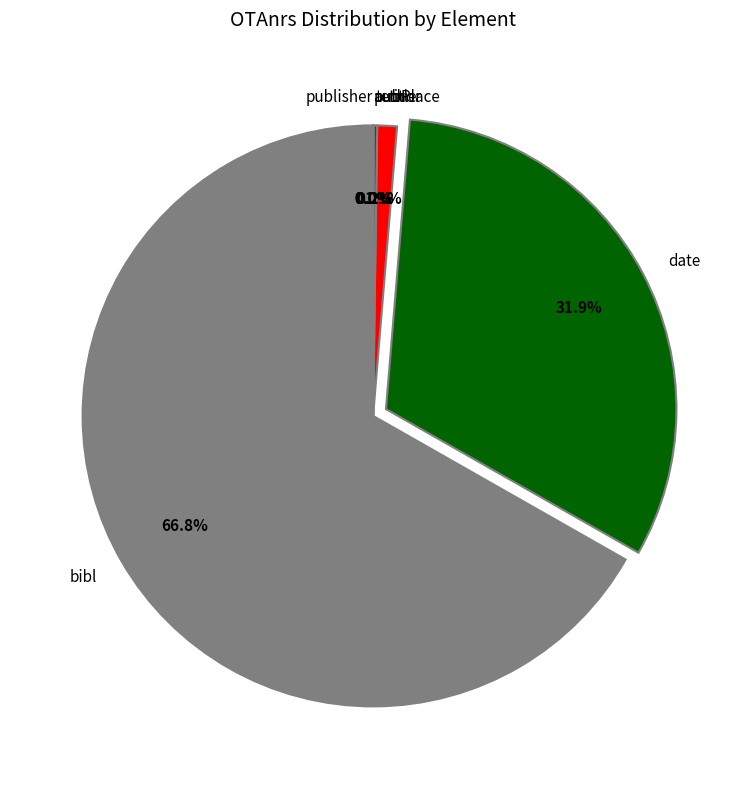

What percentage do bibl and date together represent?

98.7%